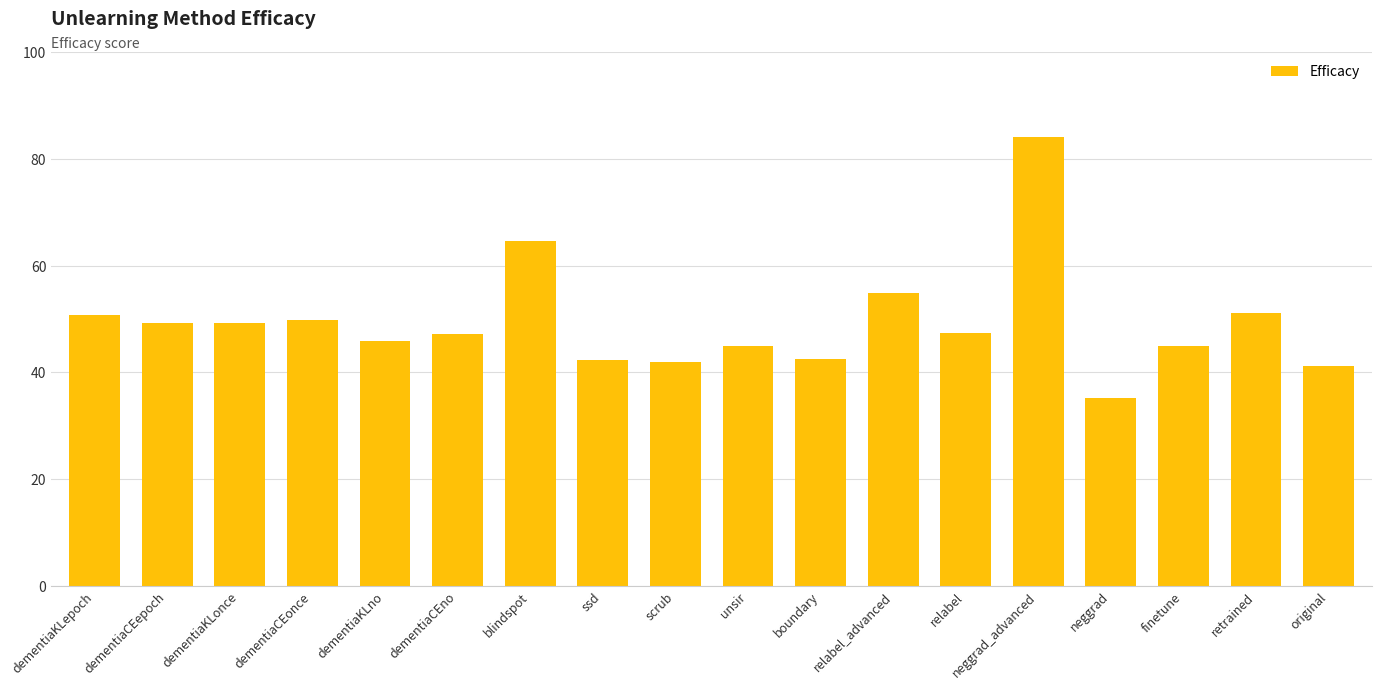

Approximately how many times larger is the value at dementiaCEno compared to boundary?

1.1